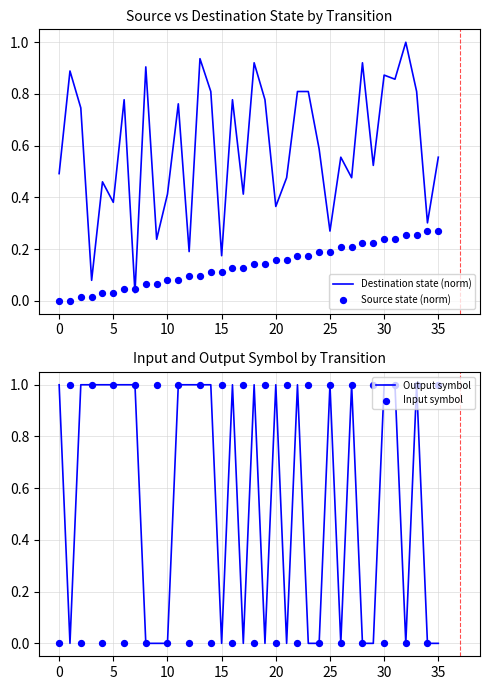

Which series contains the lowest Y value?

Source state (norm)